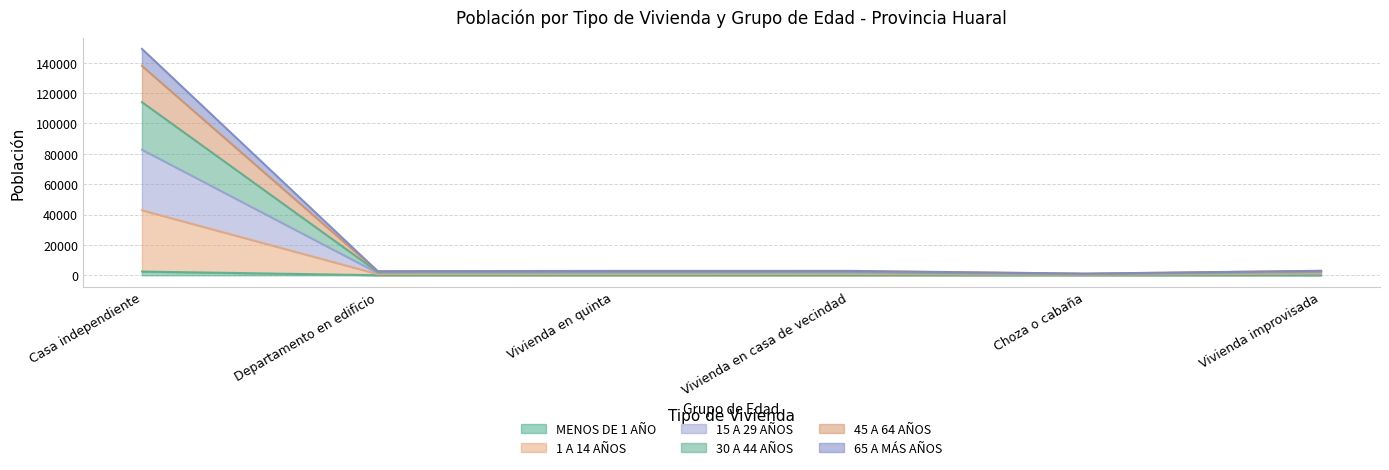

Where is the first local maximum for MENOS DE 1 AÑO?

Vivienda en casa de vecindad